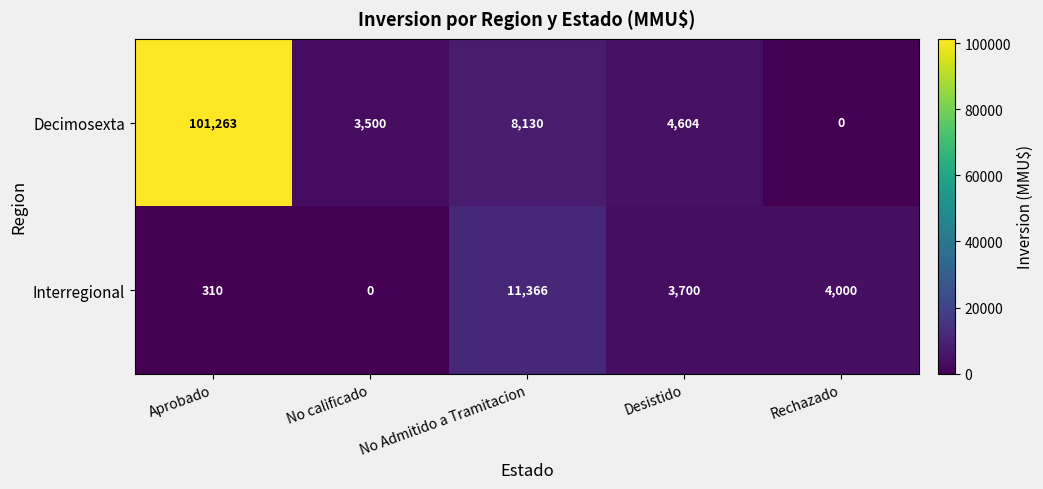

Which series changed the most between No calificado and Rechazado?

Interregional